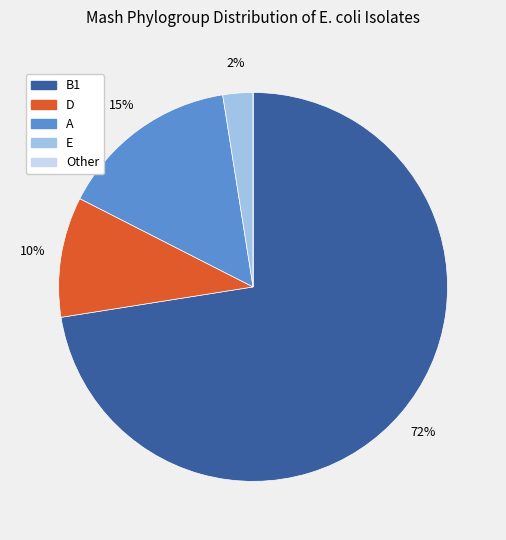

To the nearest percent, what is the average slice percentage?

20%